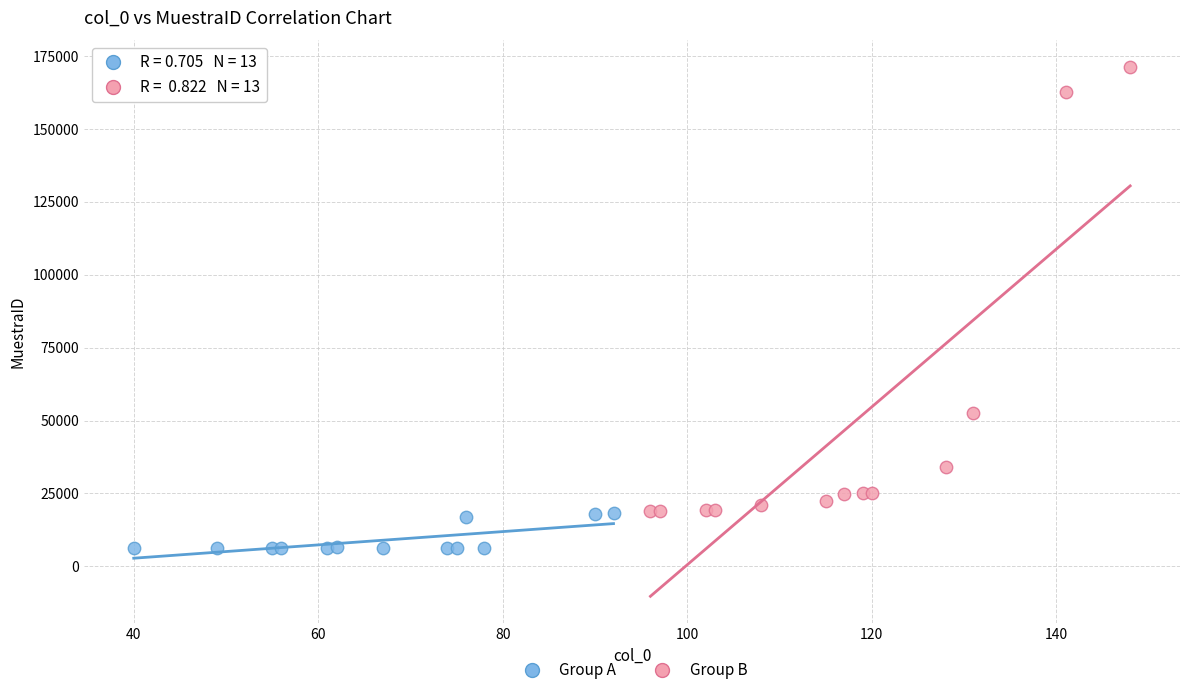

Which series reaches the minimum Y coordinate?

Group A